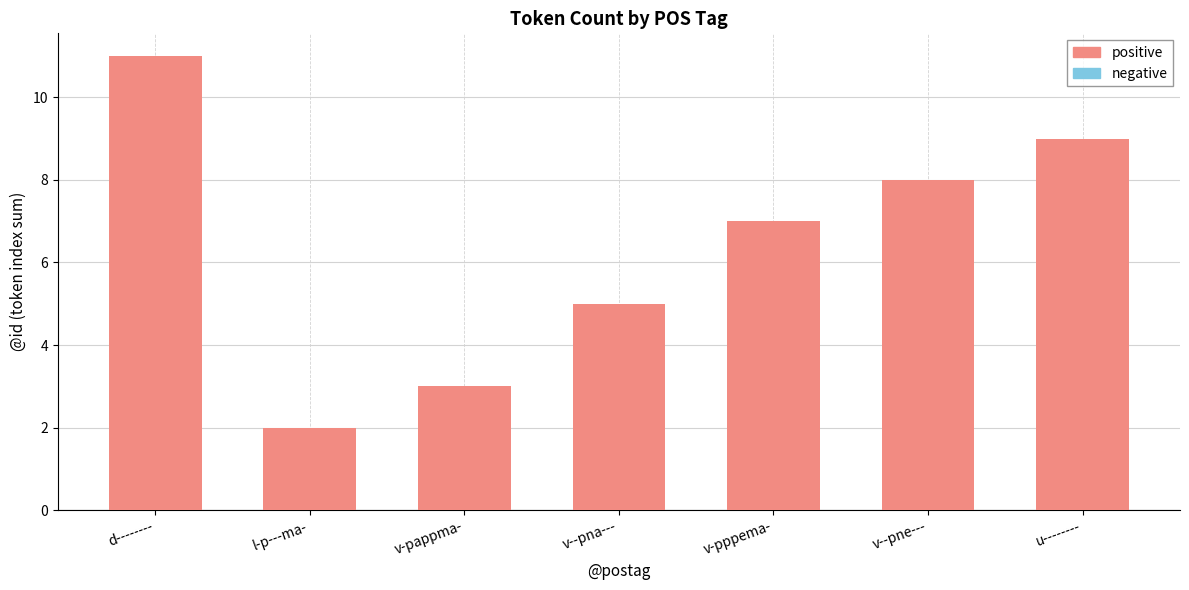

How many values are between 3 and 9?

5